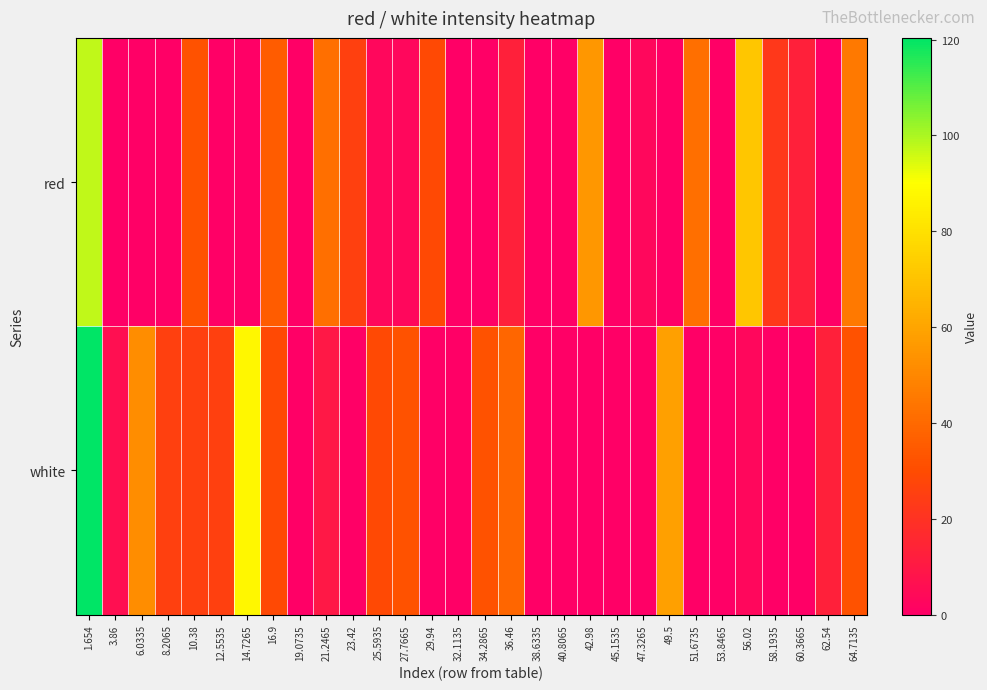

Reading right to left, list all the values displayed in this chart.

red: 64.7135=45.3	62.54=0.0	60.3665=12.7	58.1935=22.5	56.02=71.4	53.8465=0.0	51.6735=42.1	49.5=0.0	47.3265=3.0	45.1535=0.0	42.98=55.1	40.8065=0.0	38.6335=0.0	36.46=12.7	34.2865=0.0	32.1135=0.0	29.94=29.0	27.7665=3.0	25.5935=3.0	23.42=25.8	21.2465=42.1	19.0735=0.0	16.9=35.6	14.7265=0.0	12.5535=0.0	10.38=32.3	8.2065=0.0	6.0335=0.0	3.86=0.0	1.654=97.5
white: 64.7135=32.3	62.54=12.7	60.3665=0.0	58.1935=0.0	56.02=3.0	53.8465=0.0	51.6735=0.0	49.5=58.4	47.3265=0.0	45.1535=0.0	42.98=0.0	40.8065=0.0	38.6335=0.0	36.46=38.8	34.2865=32.3	32.1135=0.0	29.94=0.0	27.7665=32.3	25.5935=29.0	23.42=0.0	21.2465=9.5	19.0735=0.0	16.9=29.0	14.7265=87.7	12.5535=25.8	10.38=25.8	8.2065=25.8	6.0335=51.9	3.86=6.2	1.654=120.3